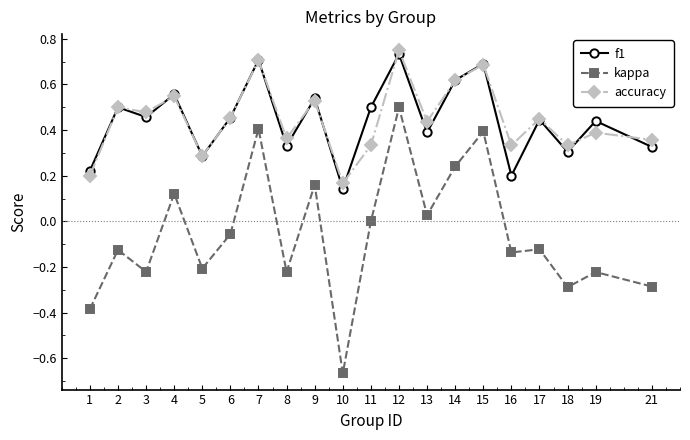

The value of kappa at 16 is -0.2. True or false?

False